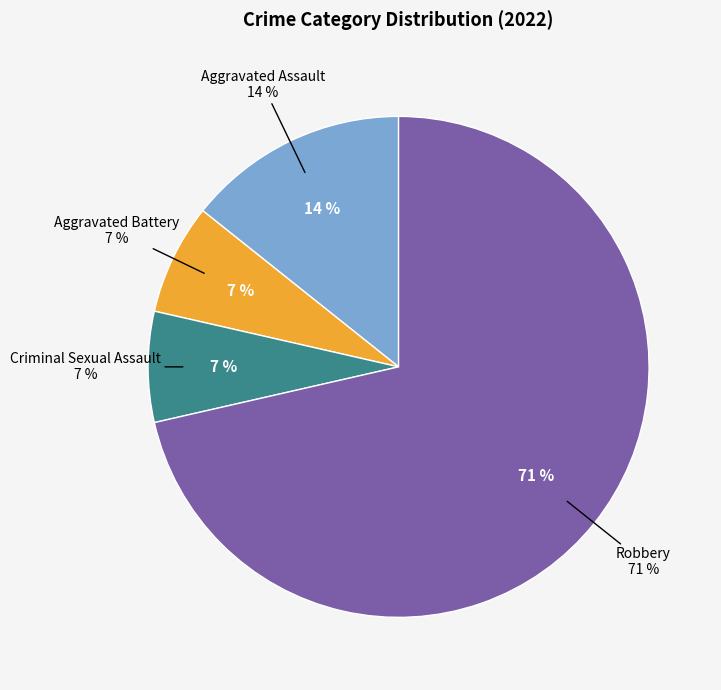

To the nearest percent, what is the difference between the Robbery and Criminal Sexual Assault slice percentages?

64%